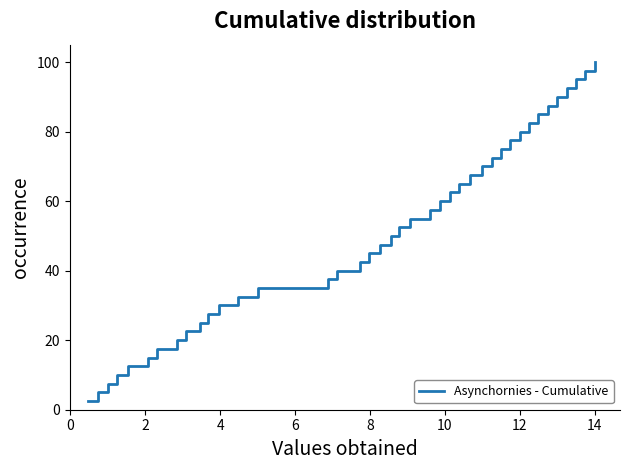

What is the difference between the maximum and minimum values?

97.5